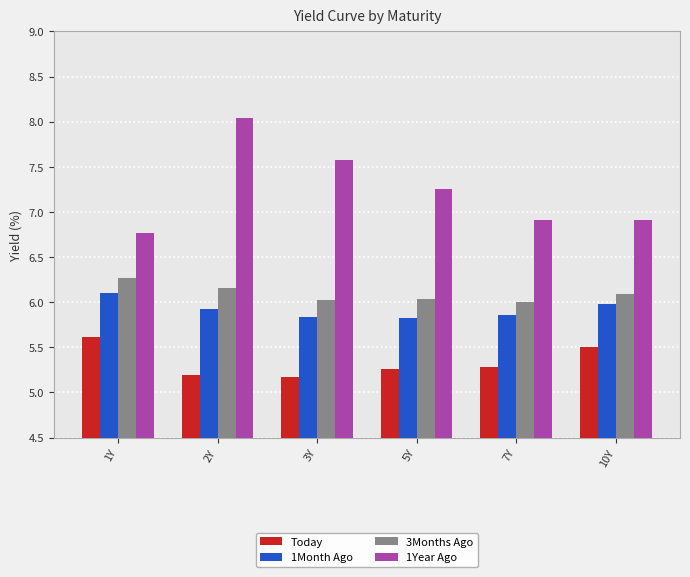

Is the value of Today at 3Y greater than the value of 3Months Ago at 3Y?

No